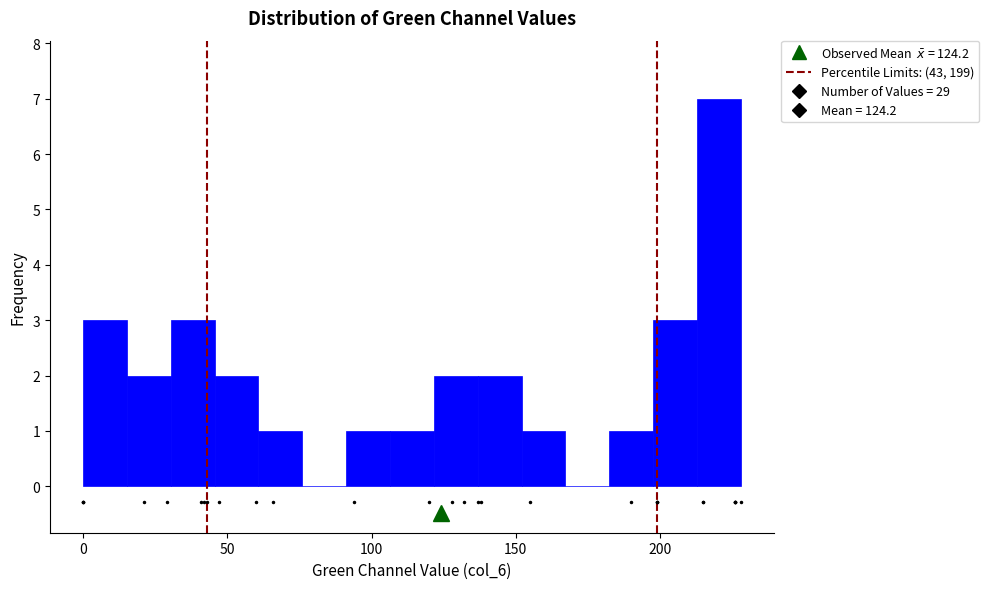

Around what value on the x-axis is the tallest bar? Give the approximate position of its centre, as read against the axis.

220